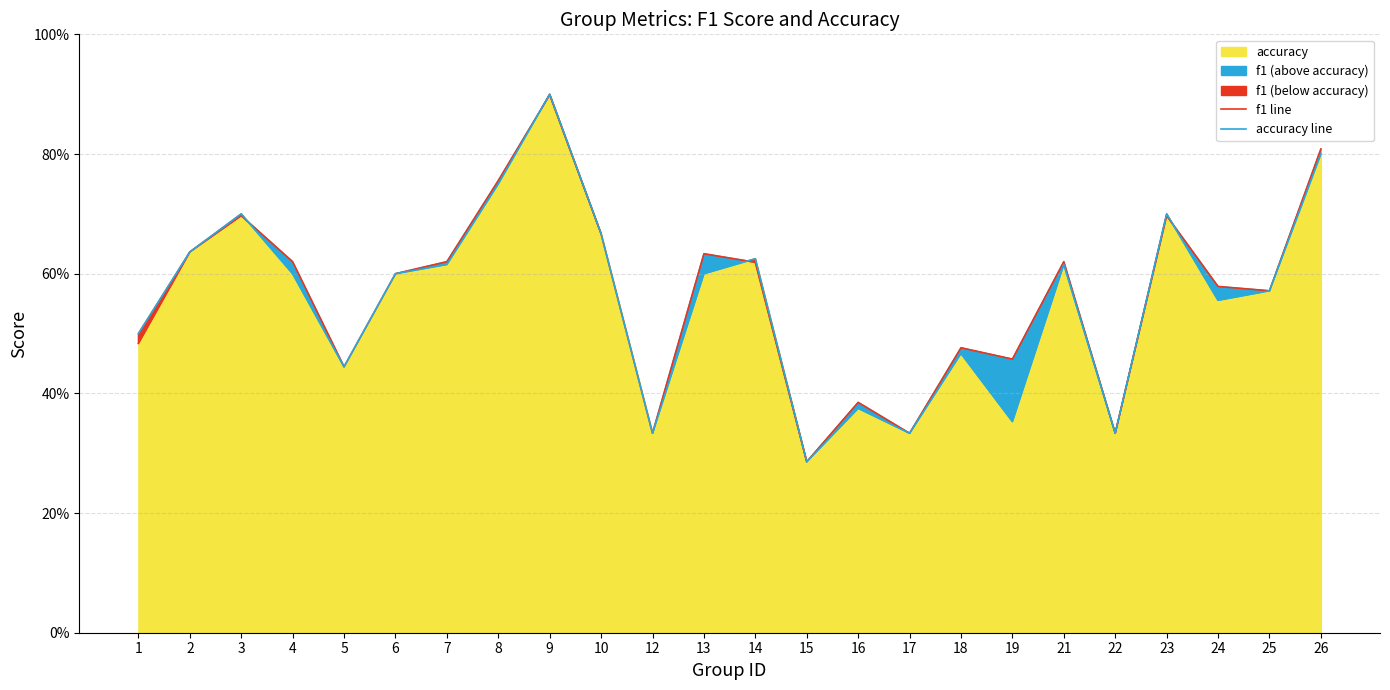

After their last crossing, which series has the higher values: accuracy line or f1 line?

f1 line